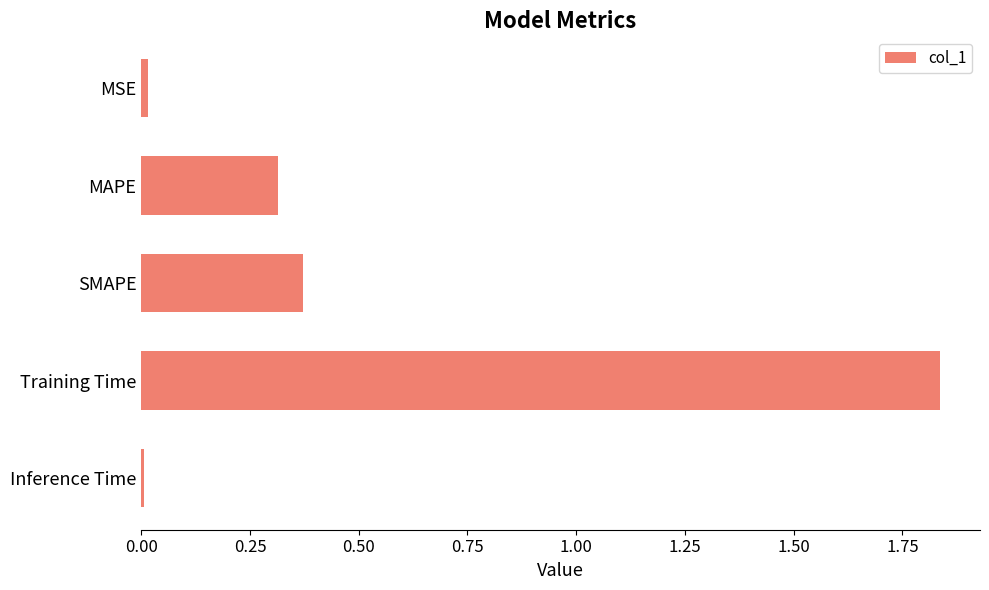

Which category has the highest value across all series?

Training Time